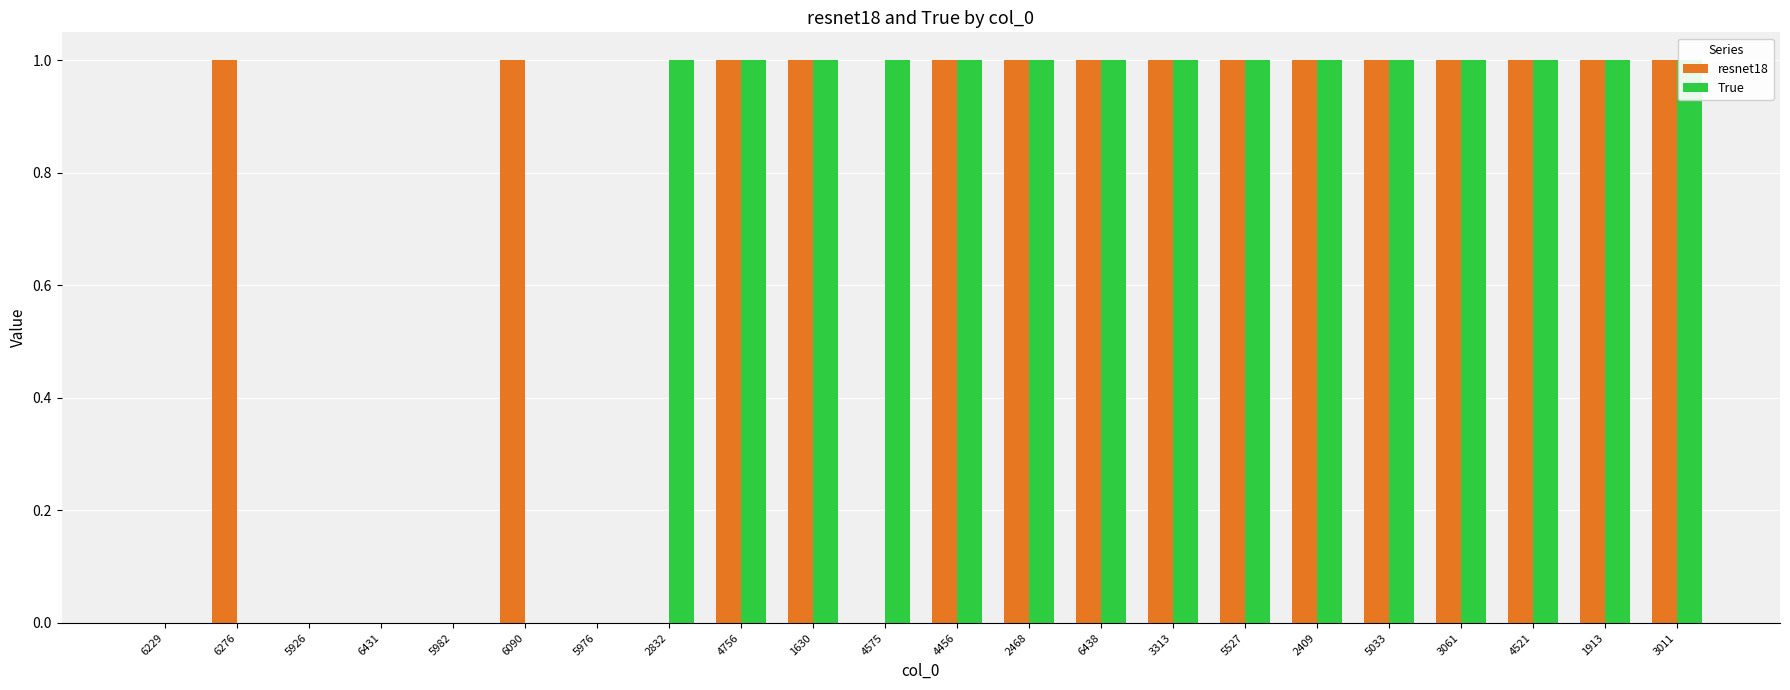

True or false: True has a value of 1 at 5033.

True